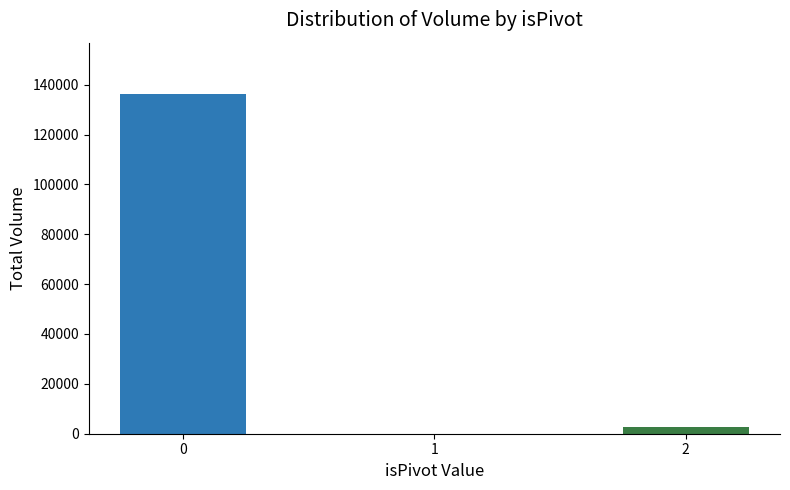

Rank the categories by value from highest to lowest.

0, 2, 1